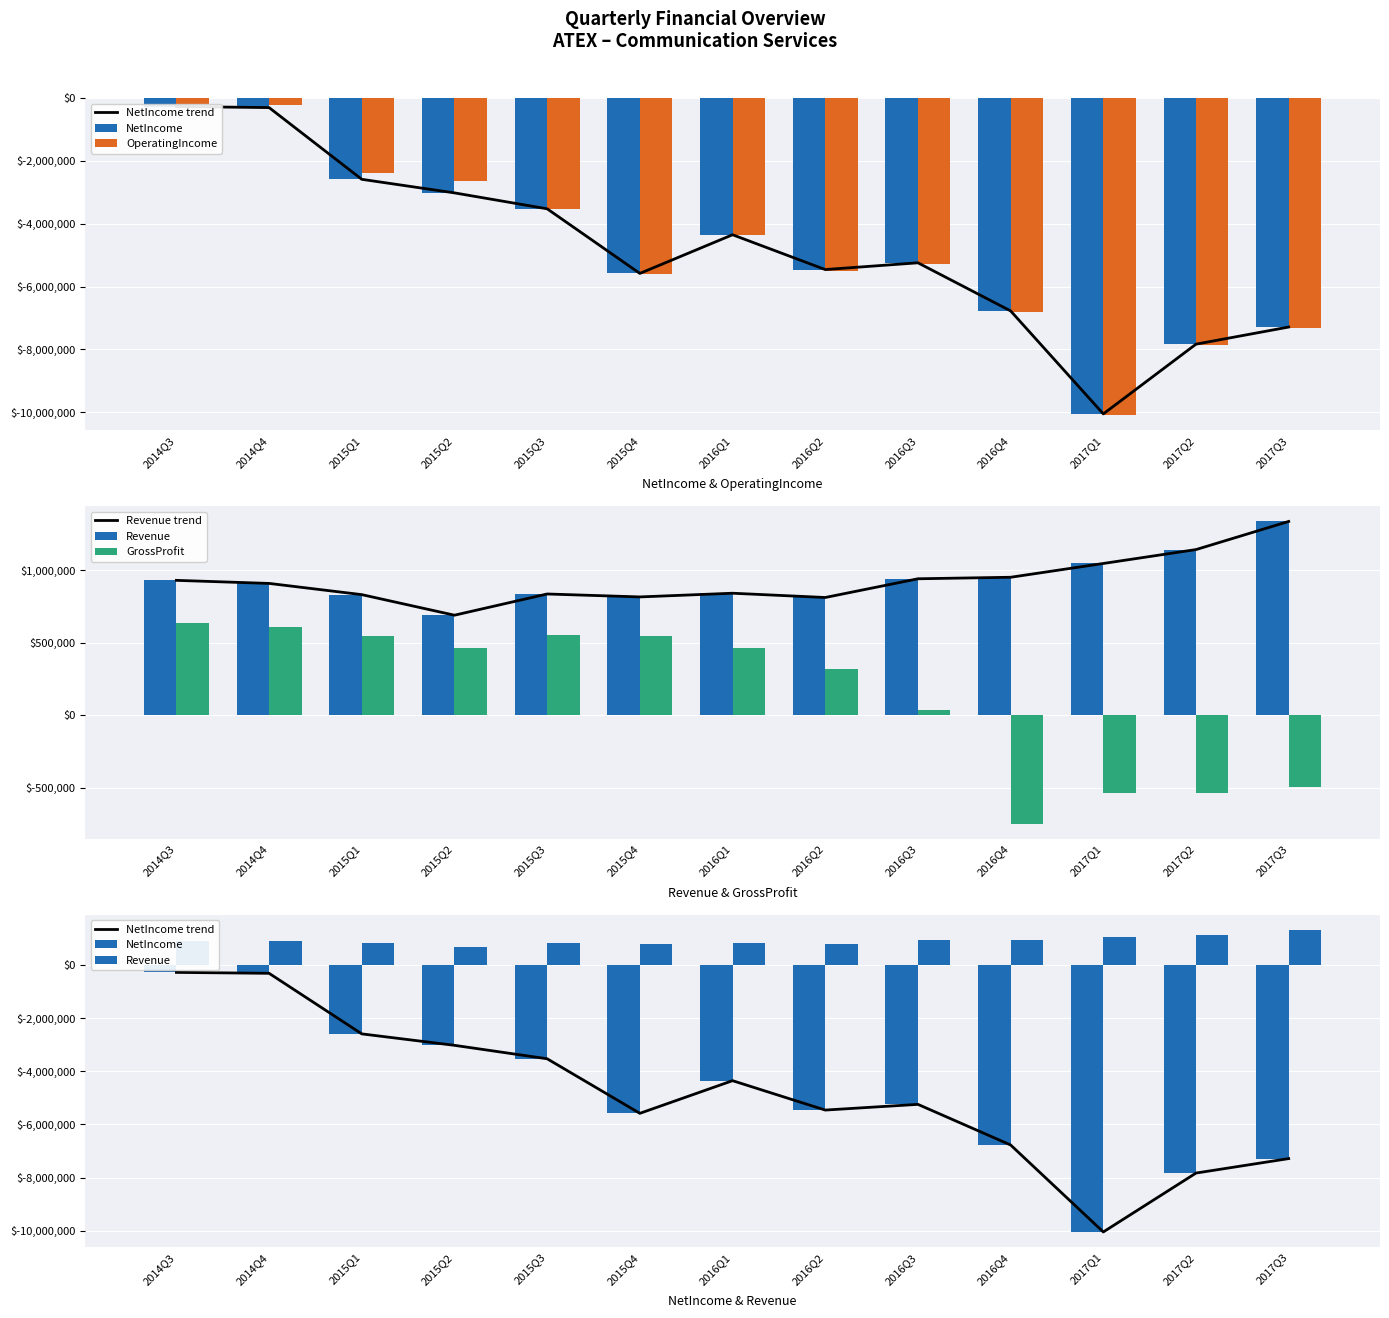

Which category has the highest value across all series?

2017Q3